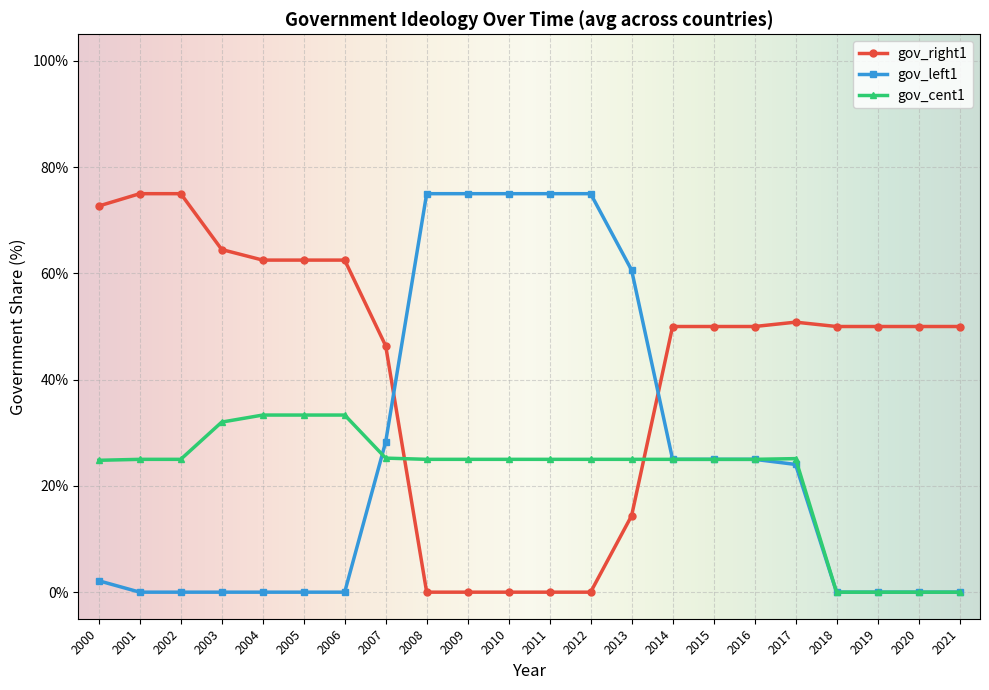

The gov_left1 series shows 25.2 at 2010. True or false?

False